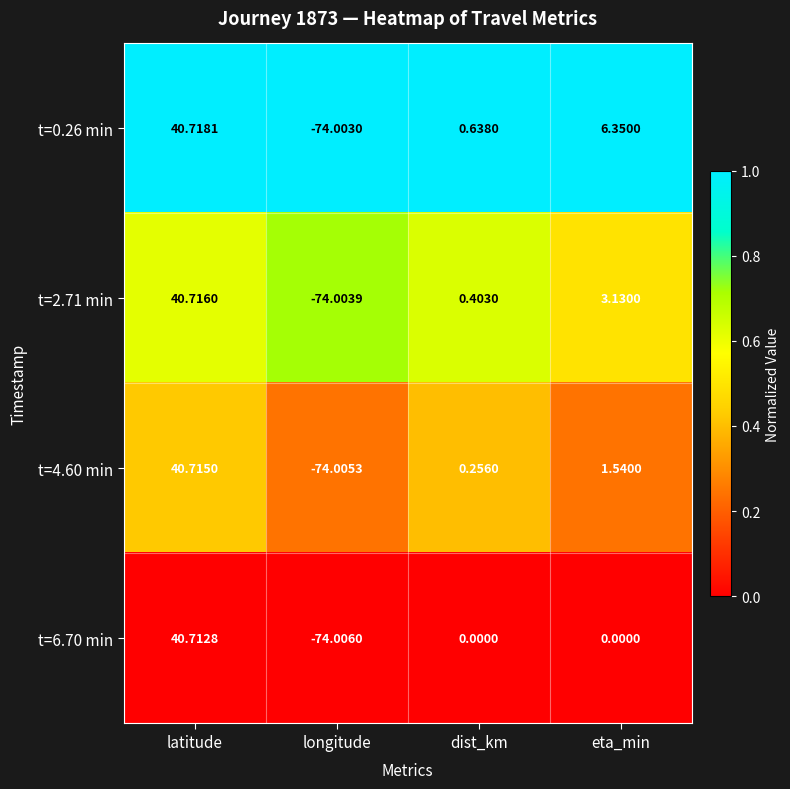

What is the total value across all series at longitude?

-296.0